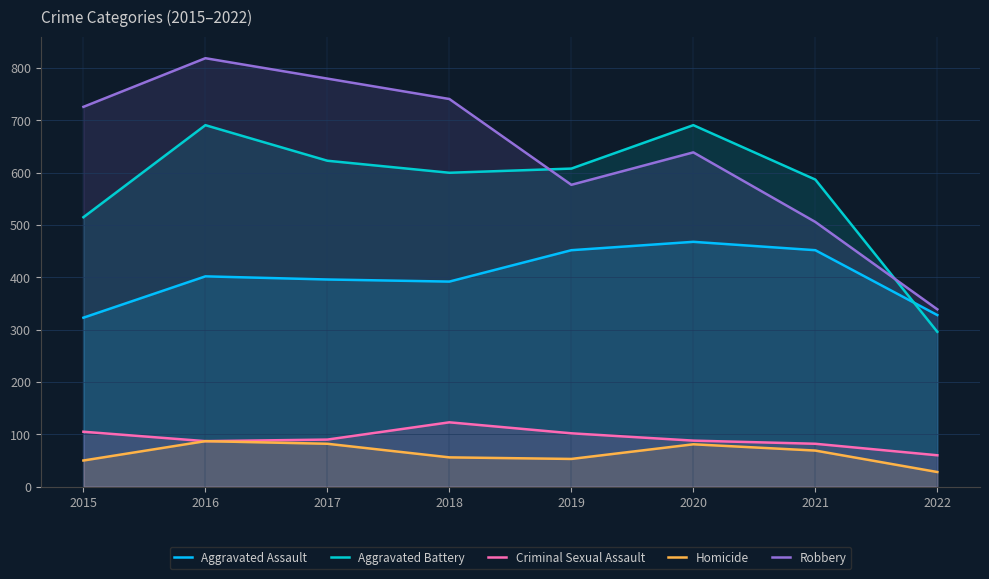

Between 2018 and 2022, which series saw the biggest shift?

Robbery